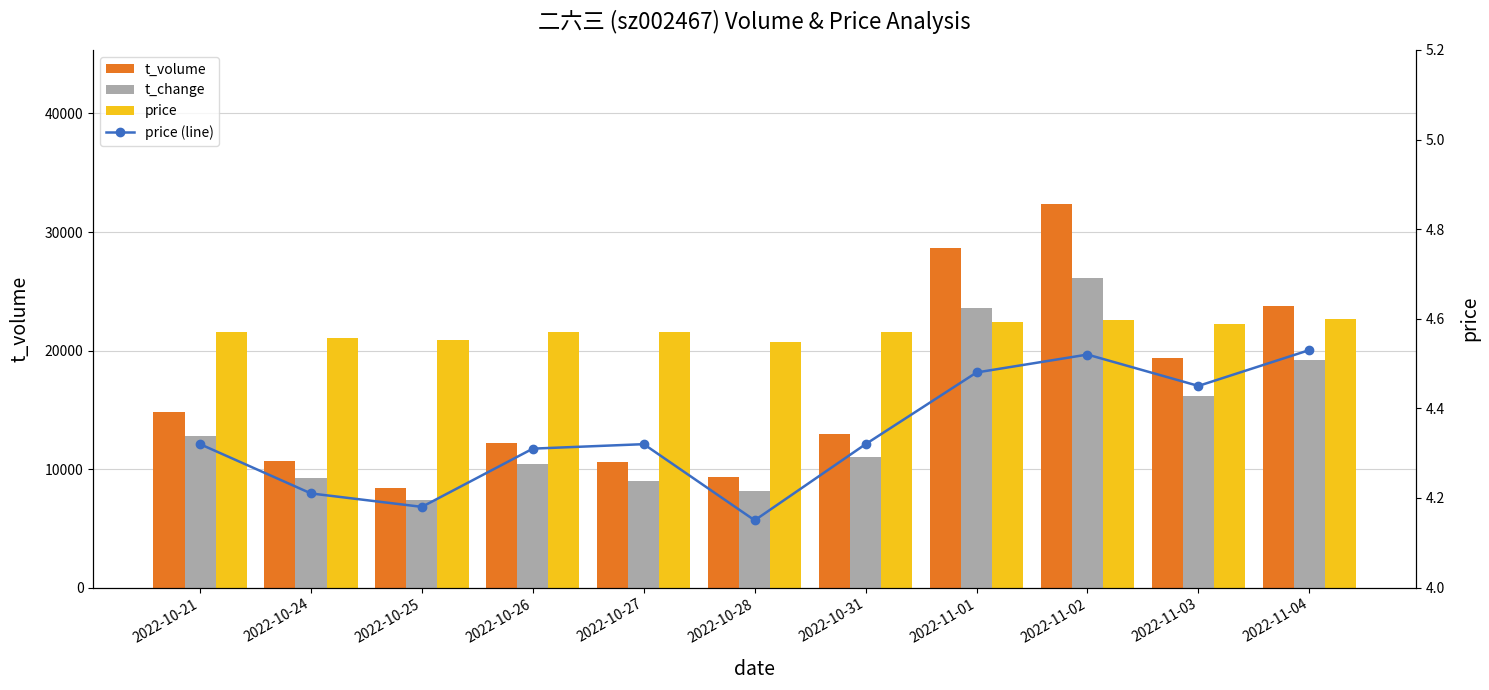

How many data points in price are less than 21600?

4